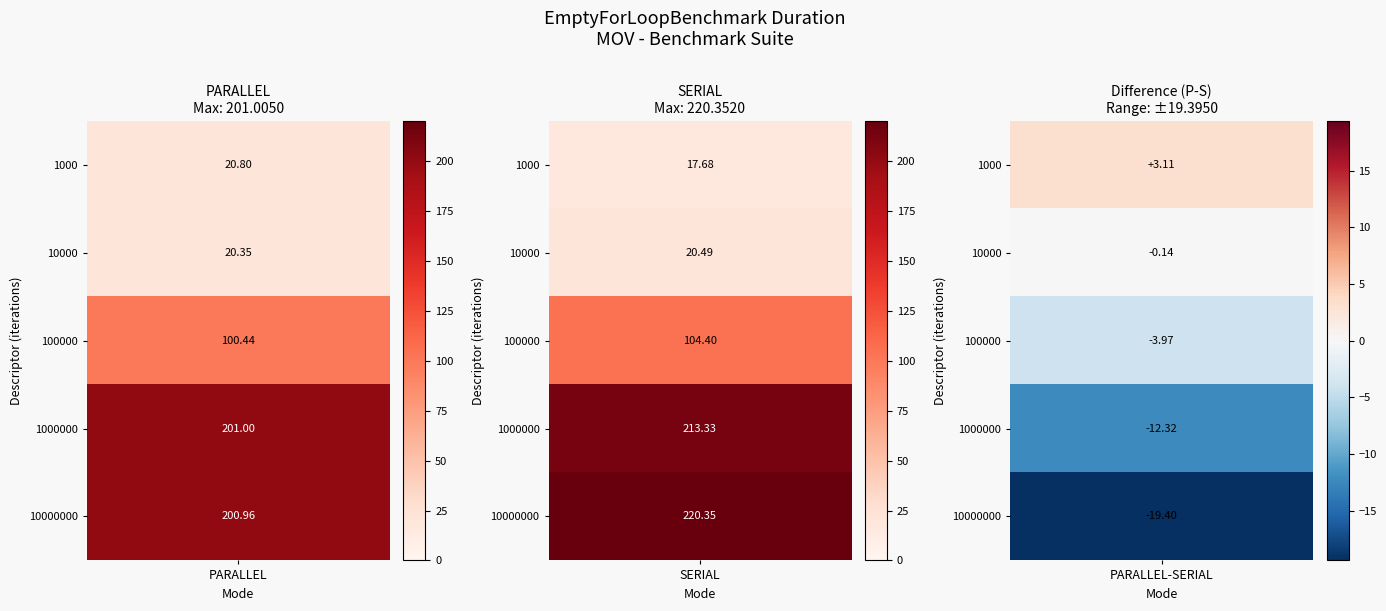

Count the iterations:100000_ values in the range 100 to 104.

1